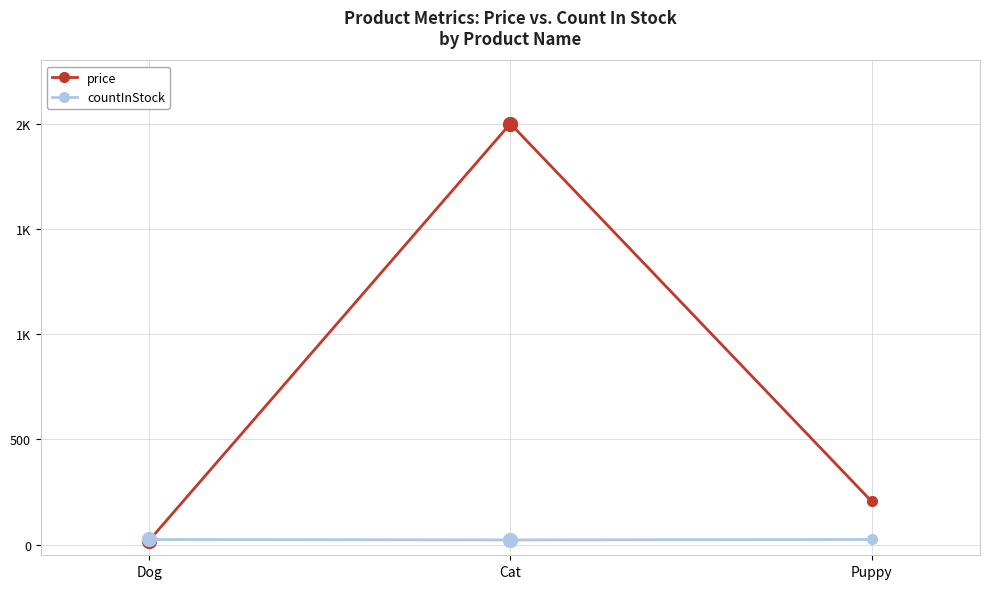

At which label is price closest to 1010?

Puppy